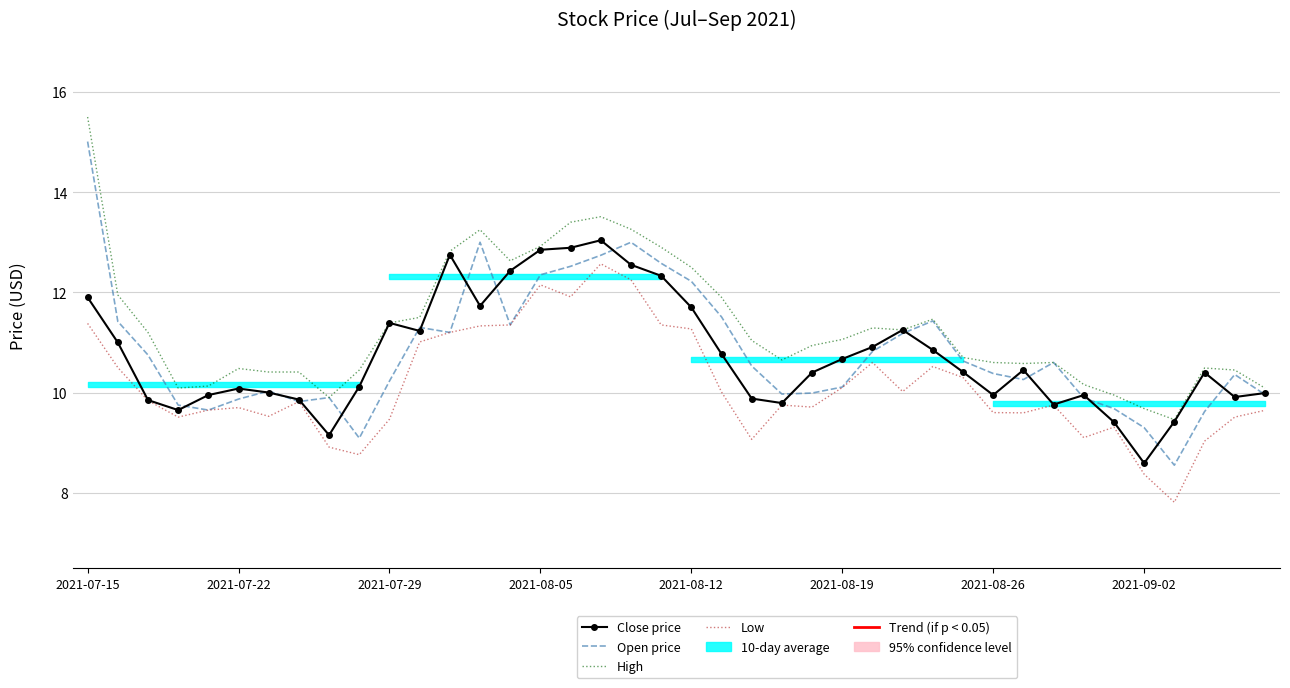

What is the sum of all High values?

453.0